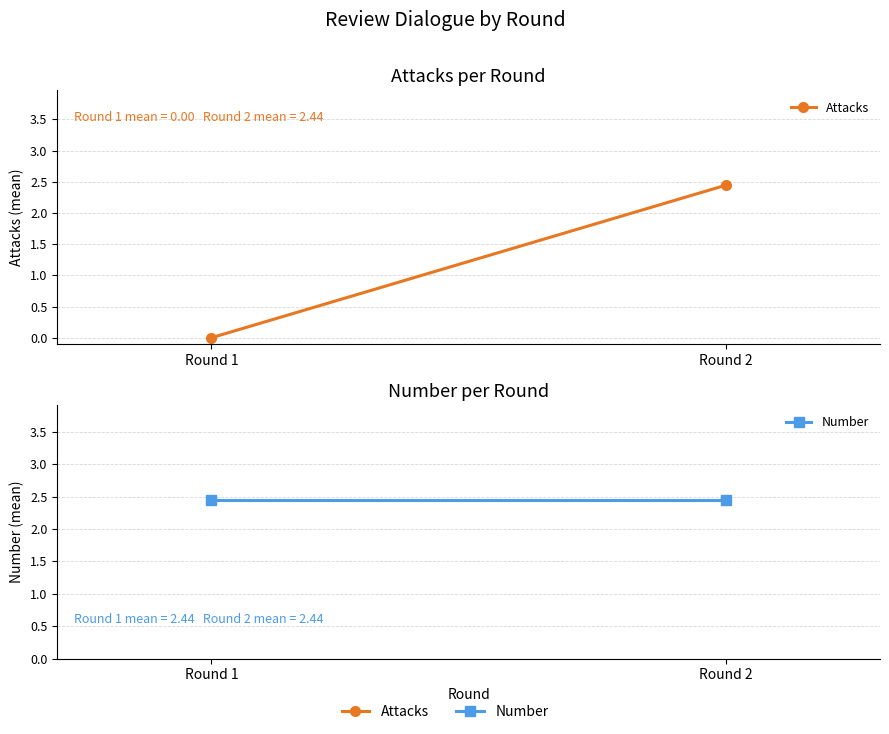

What is the highest value of the Number series?

2.4